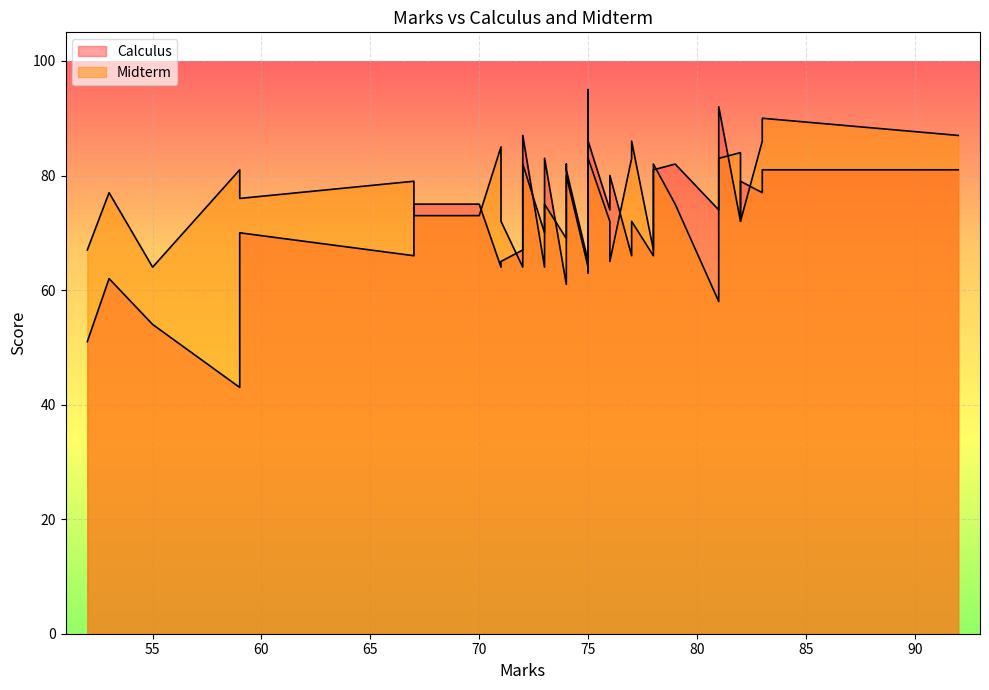

List the series in order of their peak value, highest first.

Midterm, Calculus